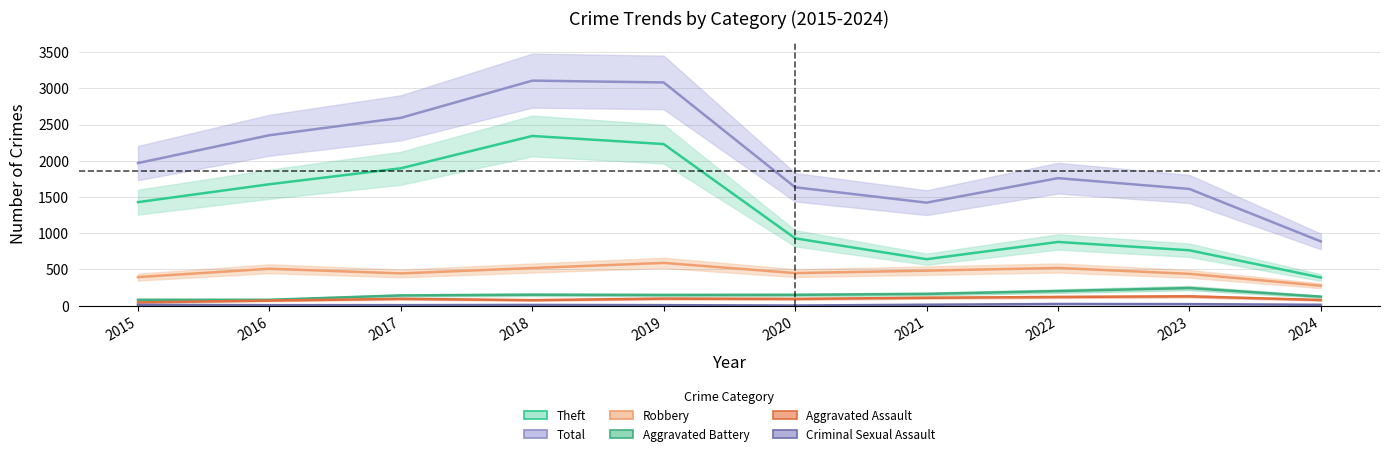

How many data points does each series have?

10